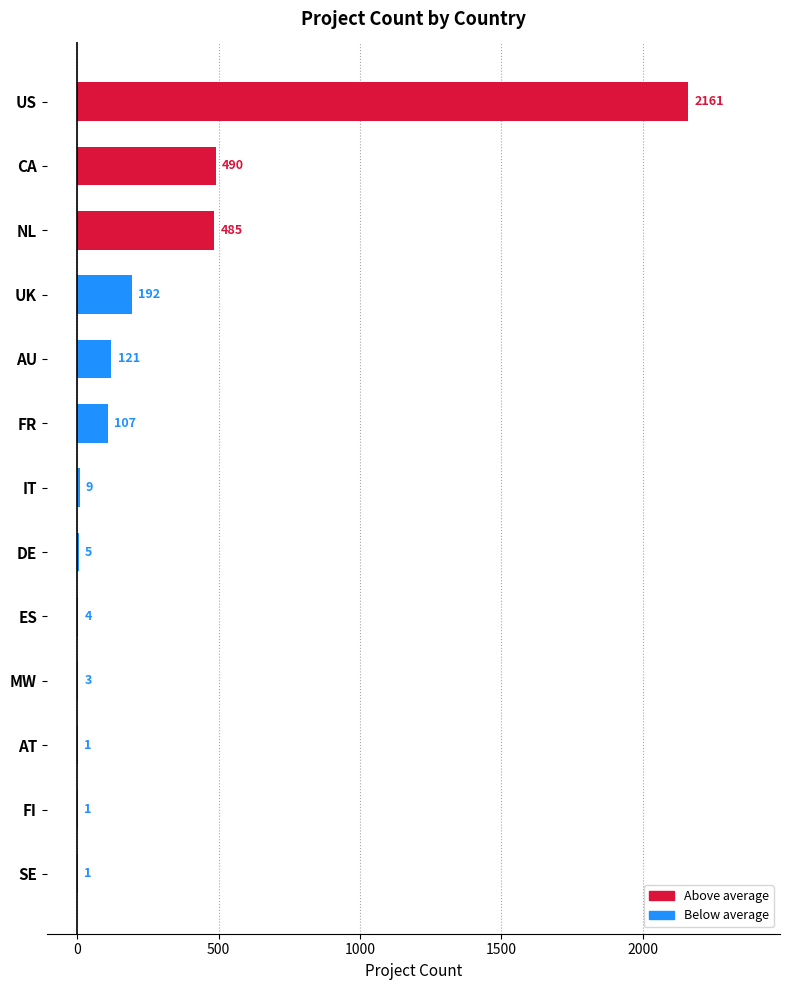

The value at FR is 107. True or false?

True